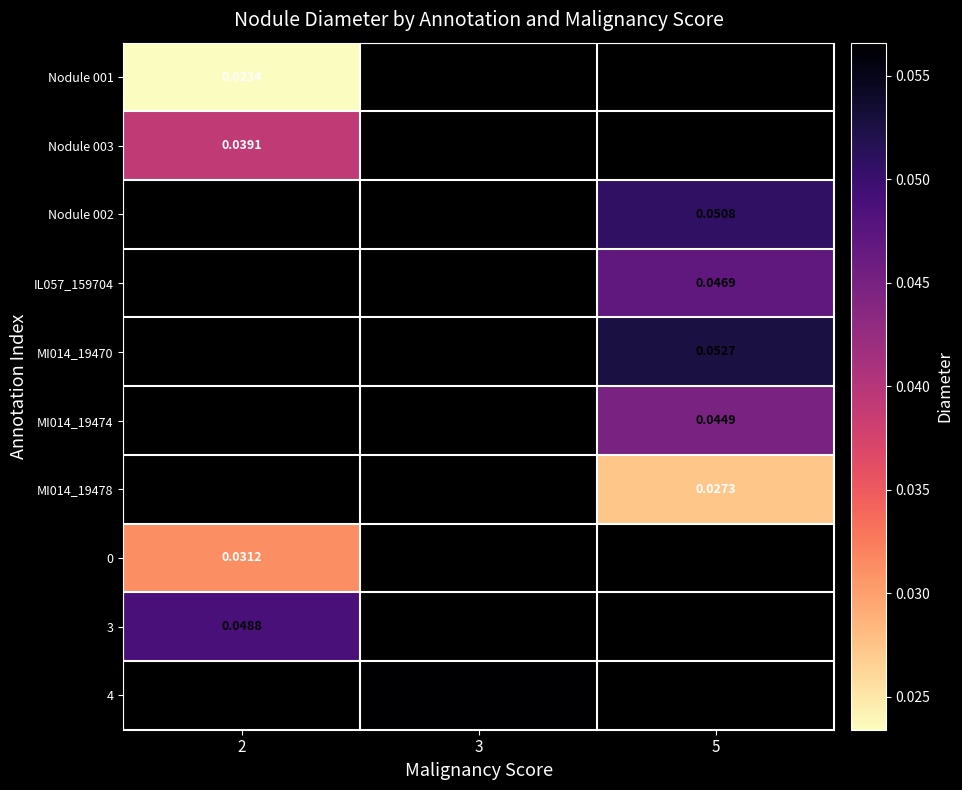

How many positive values does the row_2 series have?

1